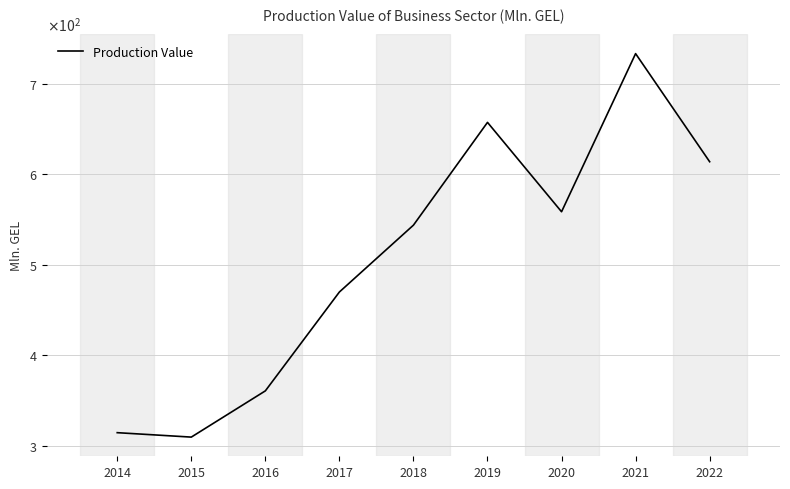

Rank the categories by value from highest to lowest.

2021, 2019, 2022, 2020, 2018, 2017, 2016, 2014, 2015